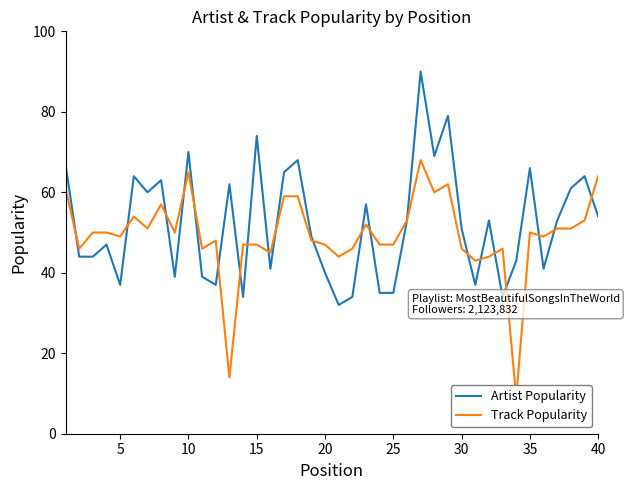

The Artist Popularity series shows 104 at 10. True or false?

False